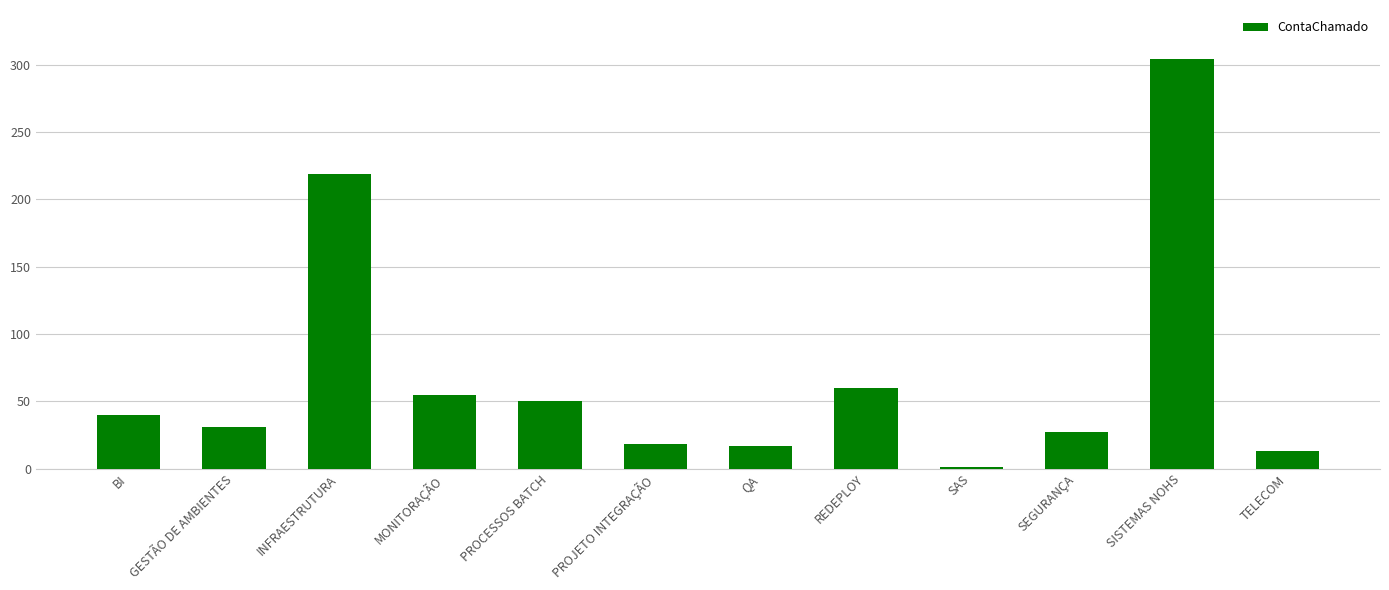

What is the change in value from SAS to SISTEMAS NOHS?

+303